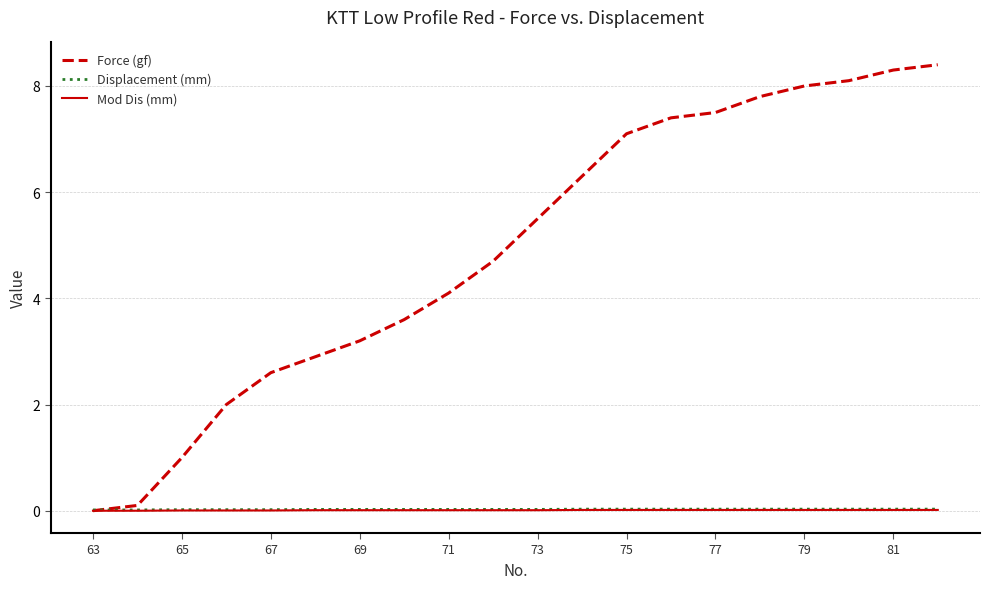

Which series has the largest total across all categories?

Force (gf)